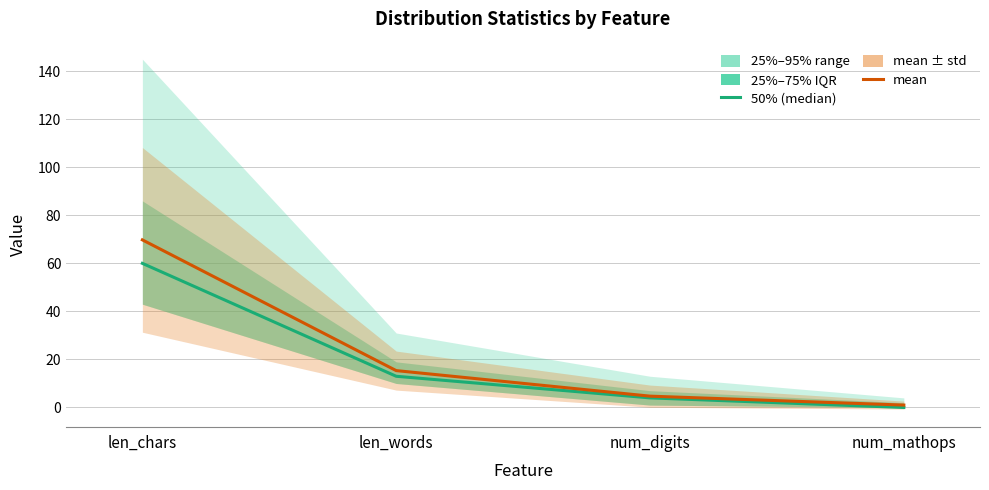

How many values in the 50% (median) series are below 13?

2